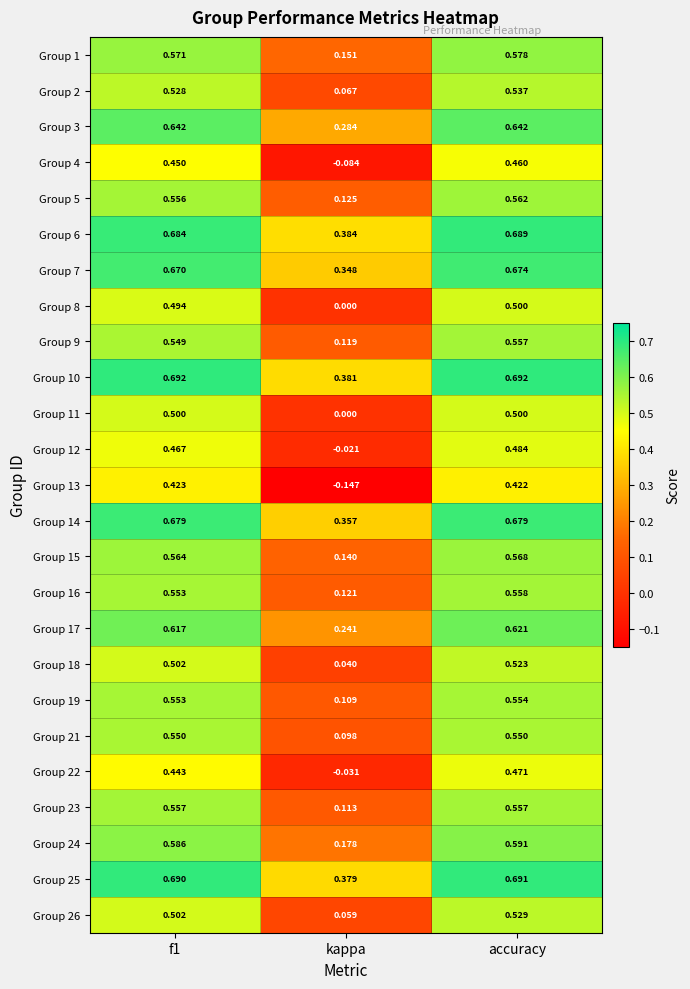

At which label is Group 17 closest to 0?

kappa